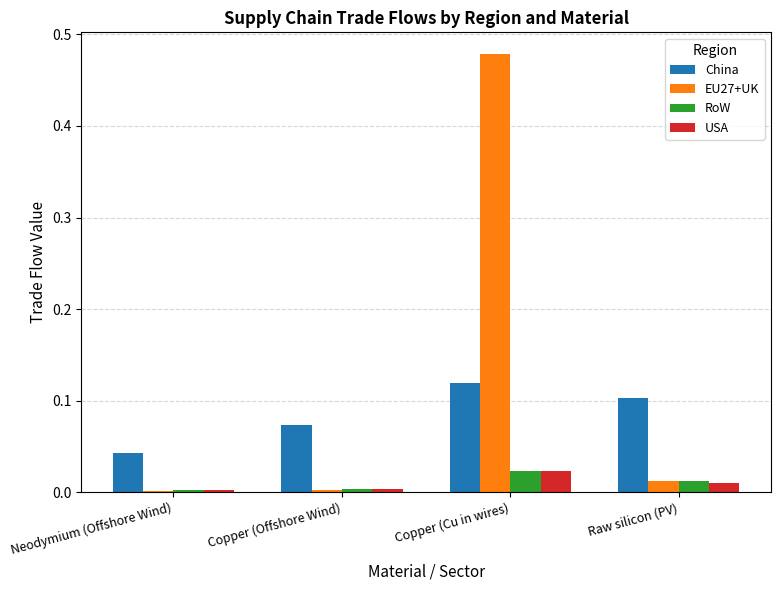

Which series has the largest total across all categories?

EU27+UK